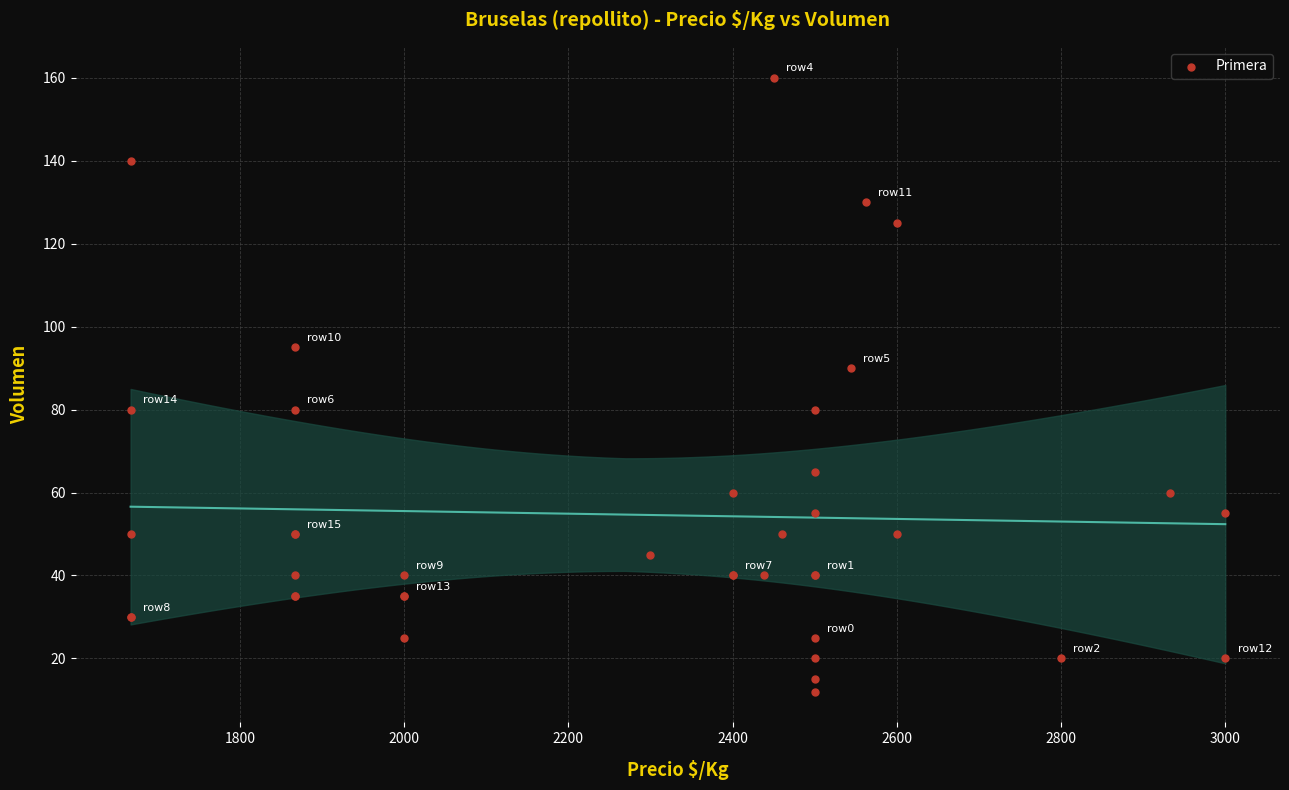

What Y value in the scatter plot is closest to 86?

90